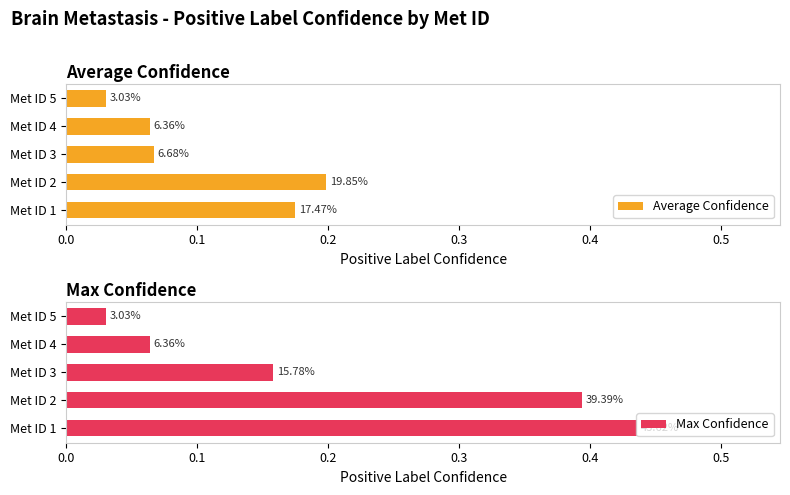

What is the difference between the highest and lowest values at Met ID 1?

0.3